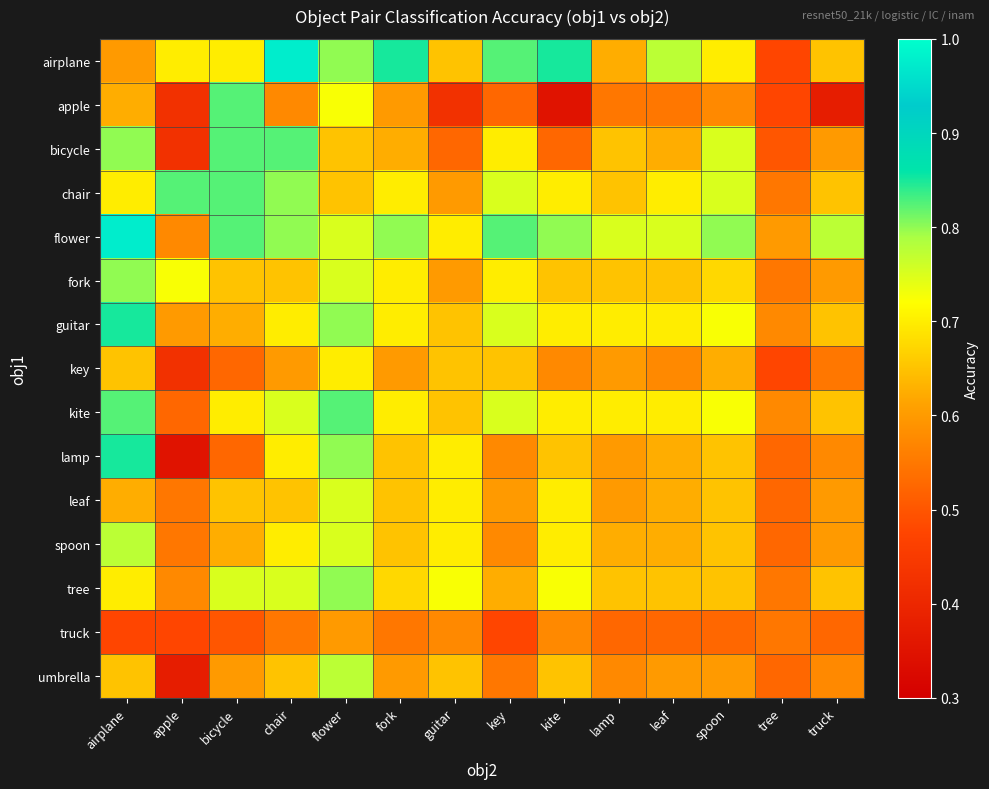

What is the difference between the highest and lowest values at tree?

0.1